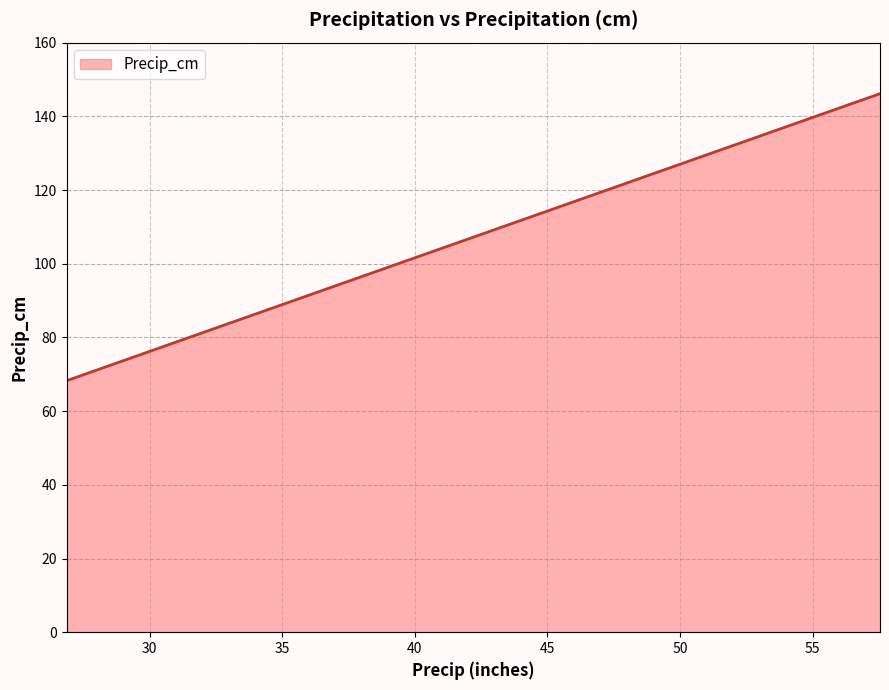

What is the difference between the maximum and minimum values?

77.9